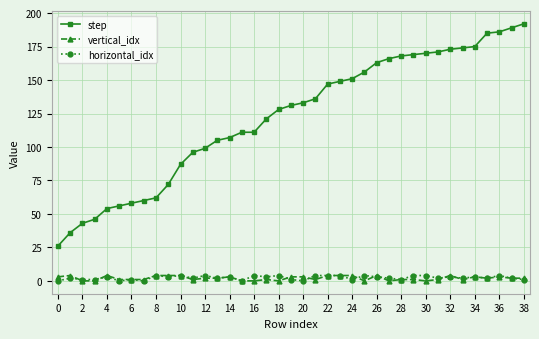

True or false: vertical_idx has more than 2 interior local peaks.

True